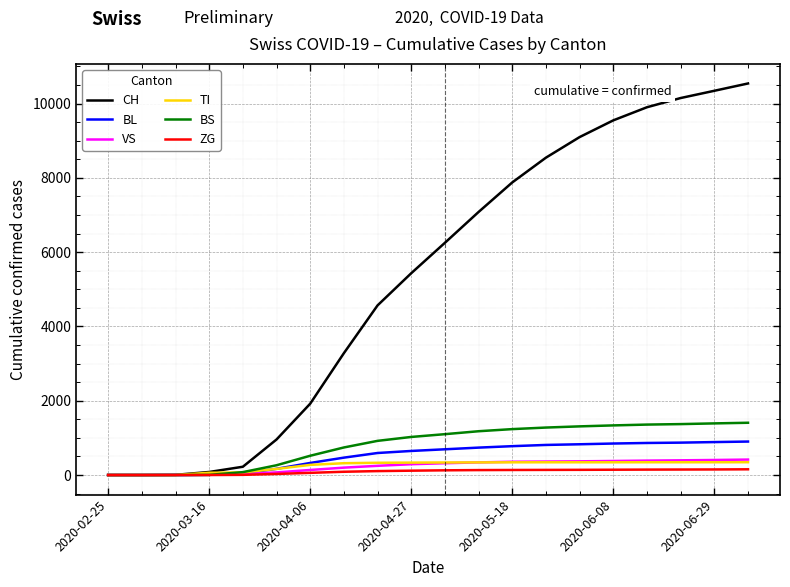

What is the maximum value shown in the chart?

10541